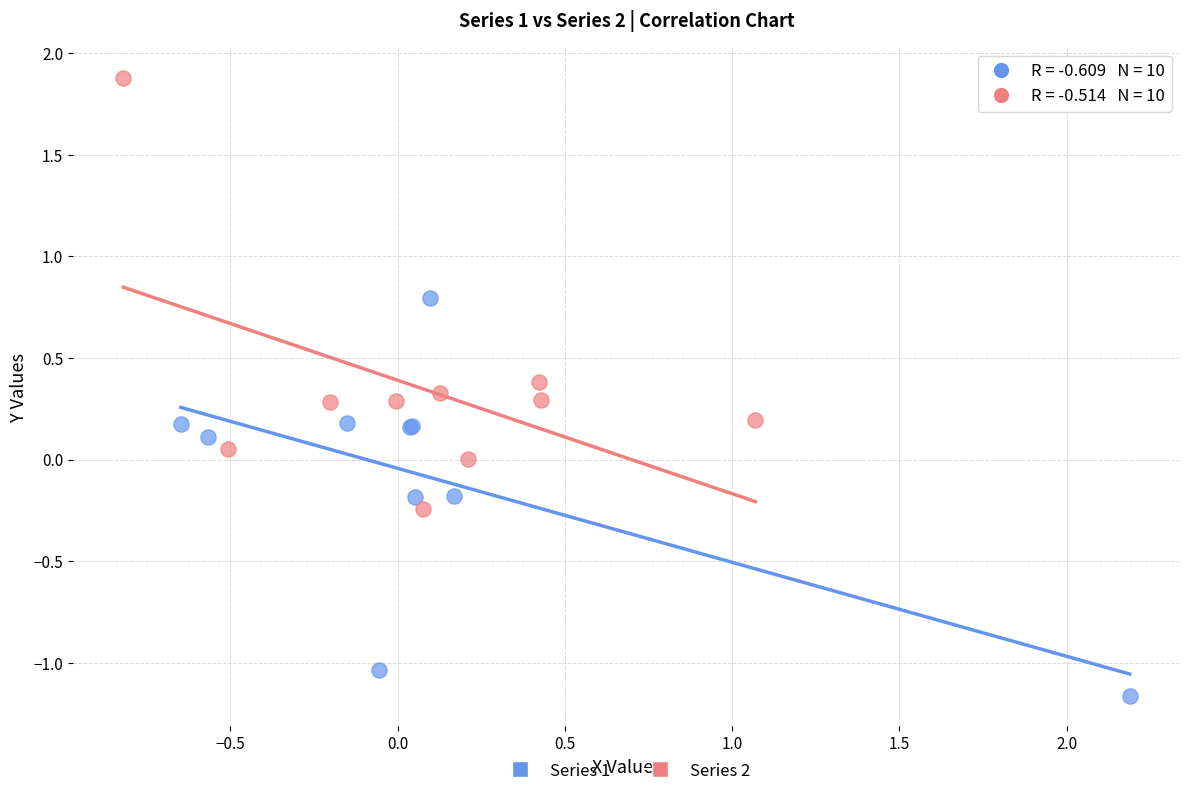

Which series has the widest spread of Y values?

Series 2